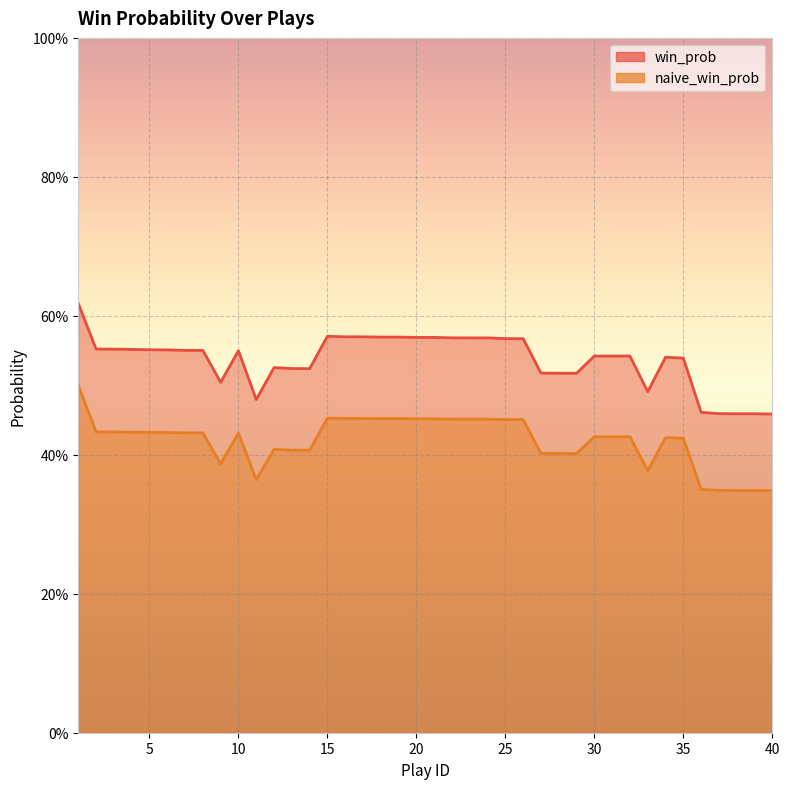

How many lines are shown in the chart?

2